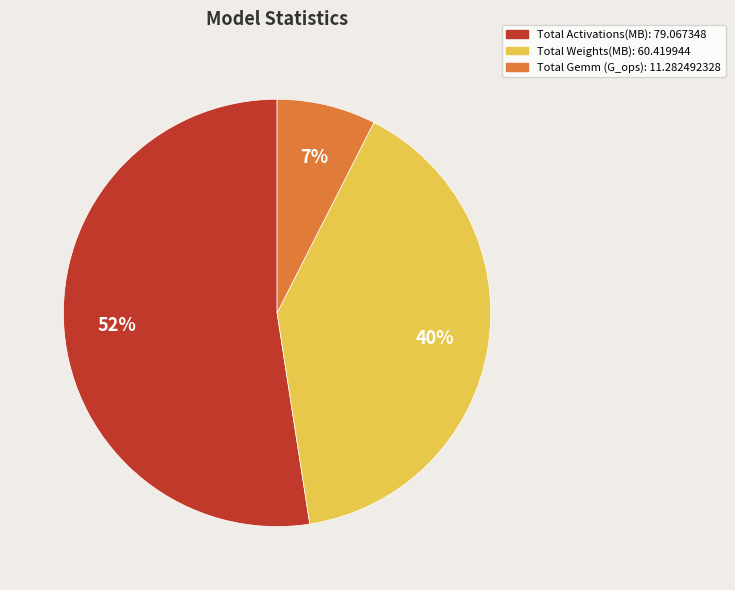

What percentage is the Total Gemm (G_ops): slice, to the nearest percent?

7%